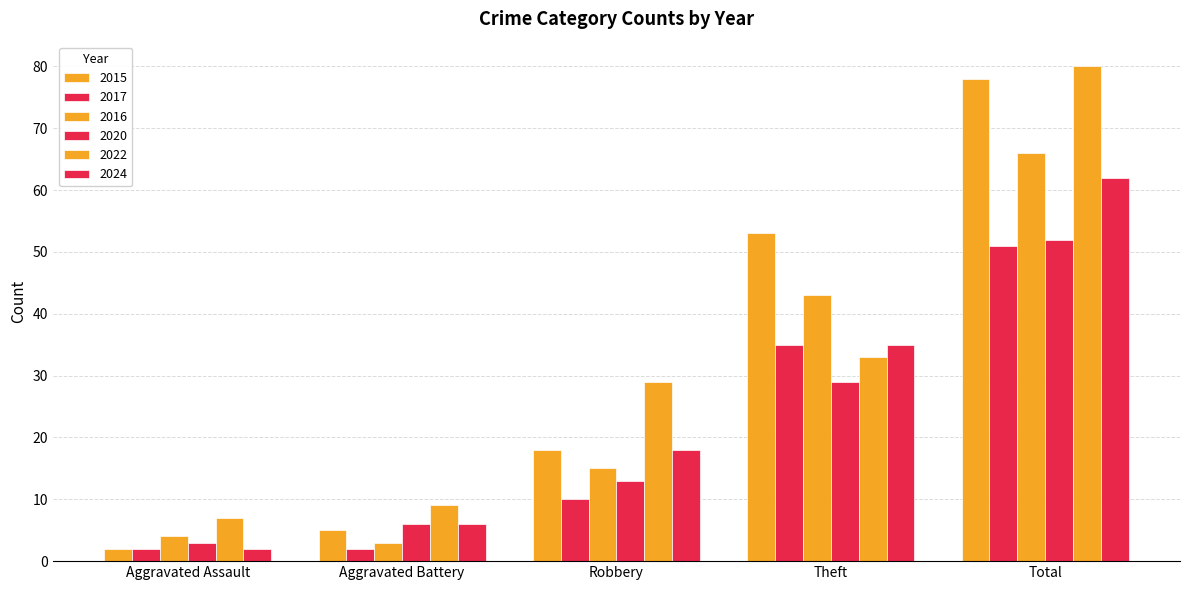

How many groups of bars are there?

5